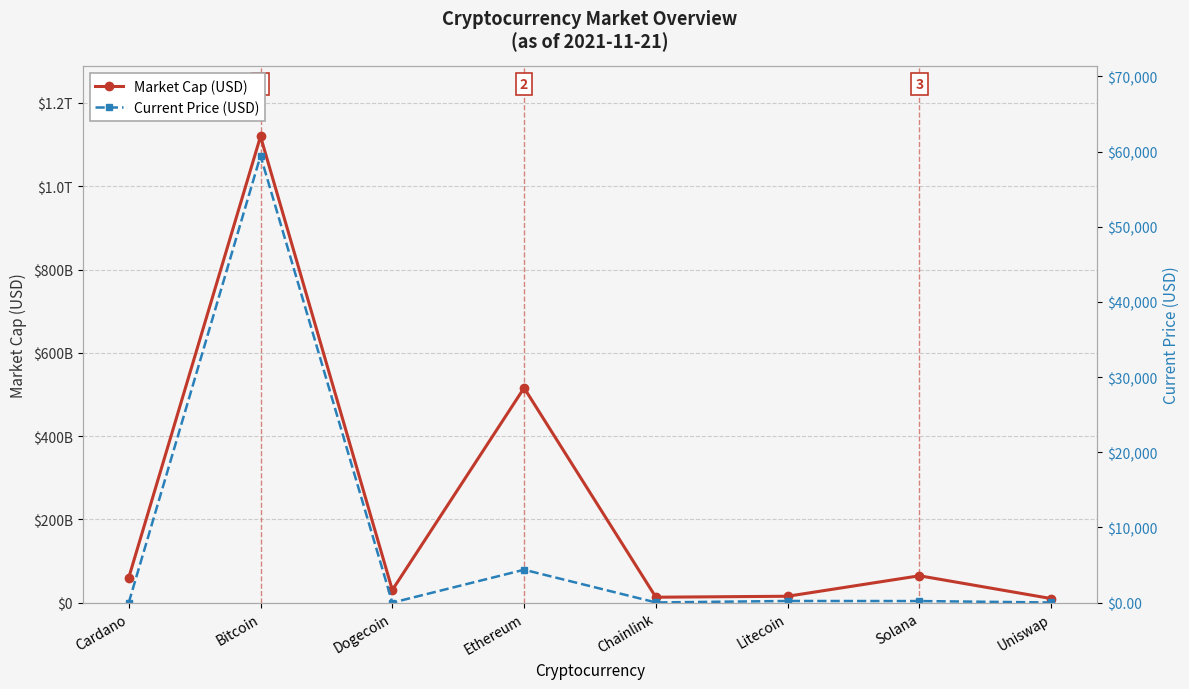

Between Uniswap and Cardano, which is larger?

Cardano